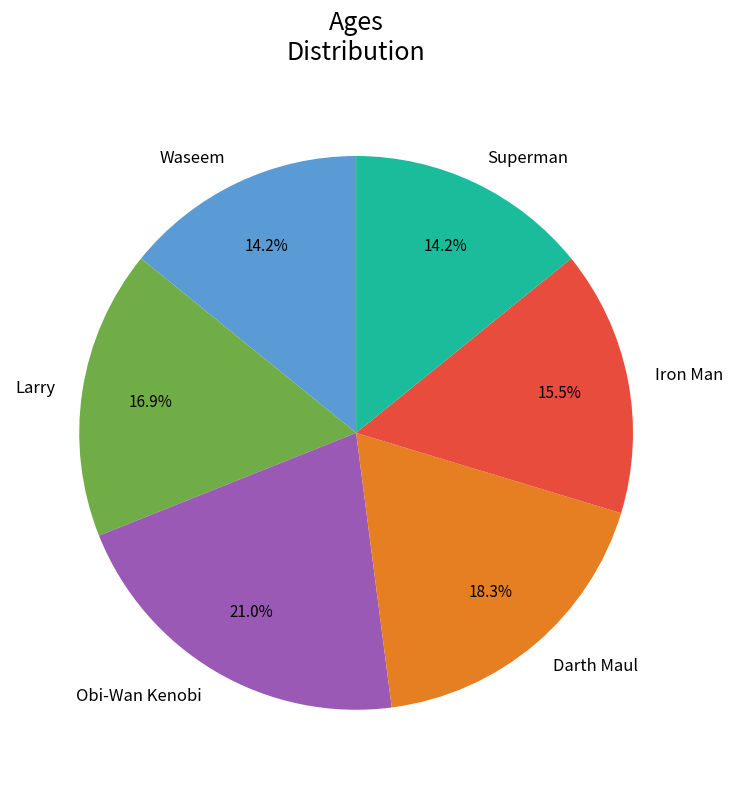

Is the sum of Iron Man and Larry greater than half?

No